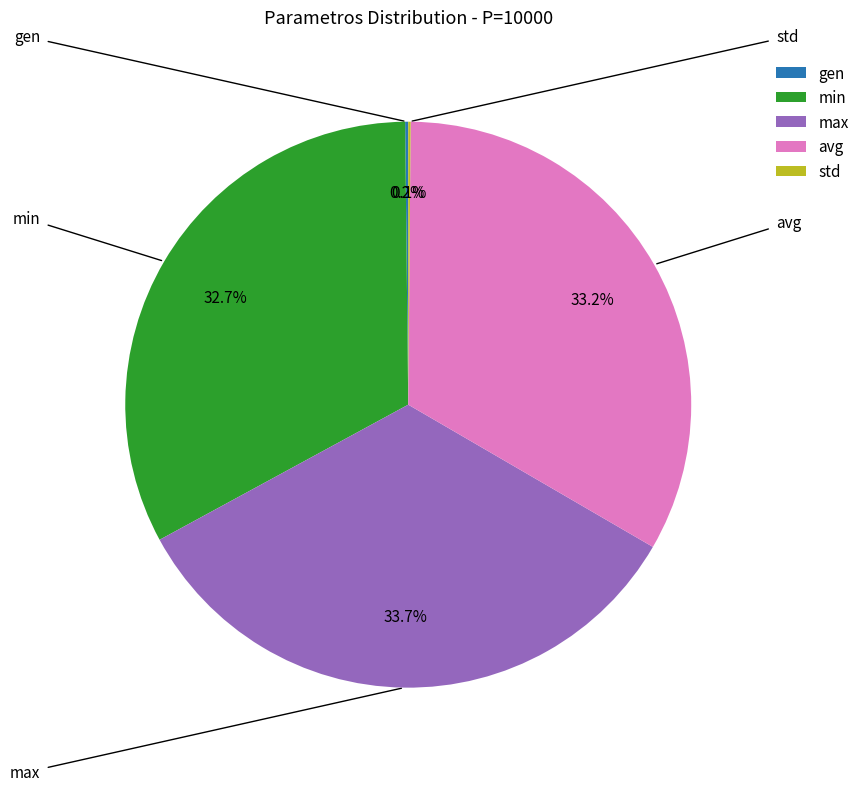

What portion of the pie excludes avg?

66.8%